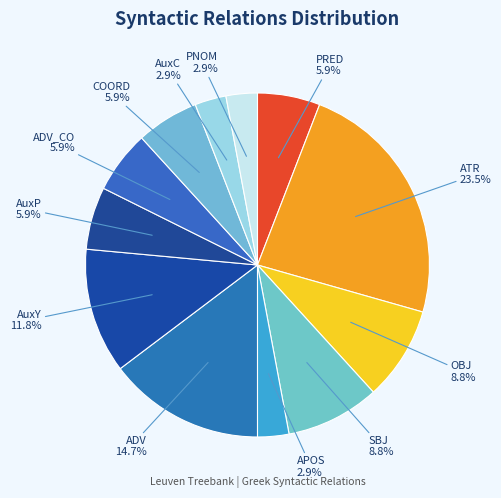

To the nearest percent, what is the difference between the AuxY and AuxP slice percentages?

6%